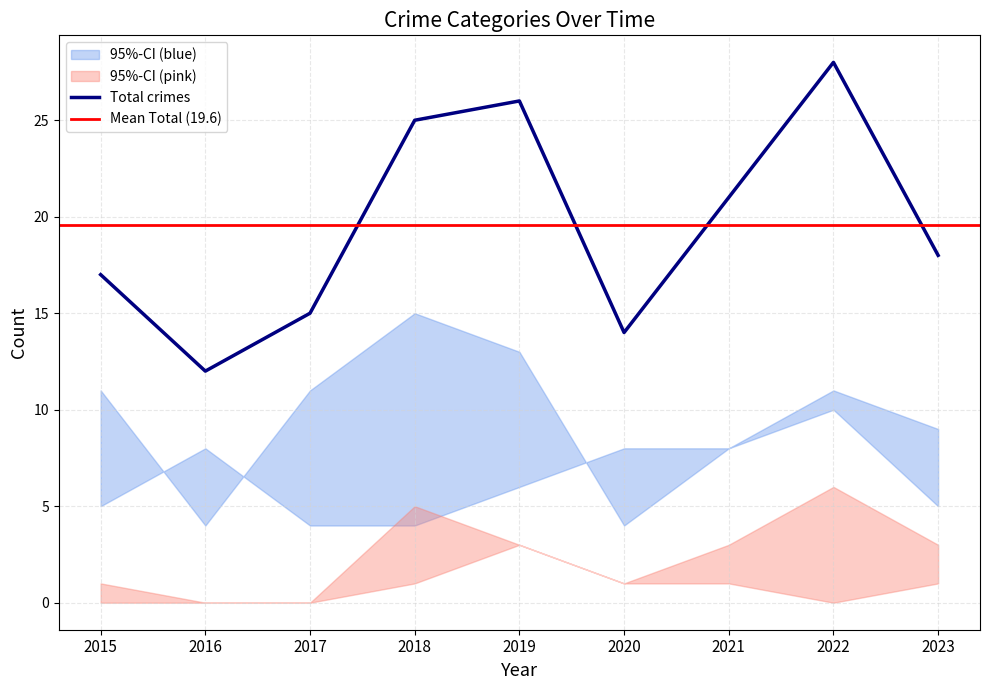

Reading left to right, transcribe all the data shown in this chart.

Robbery: 2015=5	2016=8	2017=4	2018=4	2019=6	2020=8	2021=8	2022=10	2023=5
Theft: 2015=11	2016=4	2017=11	2018=15	2019=13	2020=4	2021=8	2022=11	2023=9
Aggravated Battery: 2015=1	2016=0	2017=0	2018=5	2019=3	2020=1	2021=3	2022=6	2023=3
Aggravated Assault: 2015=0	2016=0	2017=0	2018=1	2019=3	2020=1	2021=1	2022=0	2023=1
Total: 2015=17	2016=12	2017=15	2018=25	2019=26	2020=14	2021=21	2022=28	2023=18